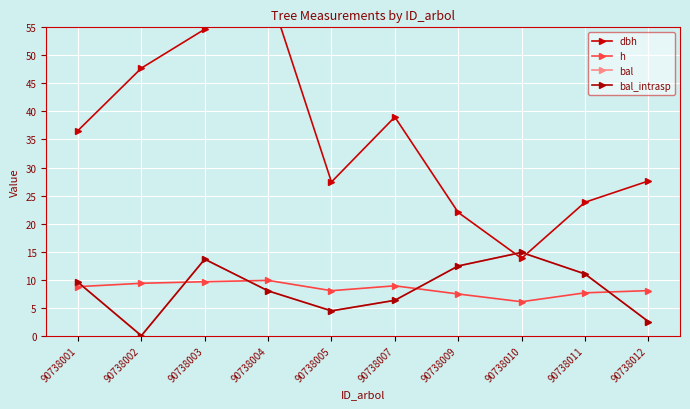

Does the chart display data point markers on the line(s)?

Yes